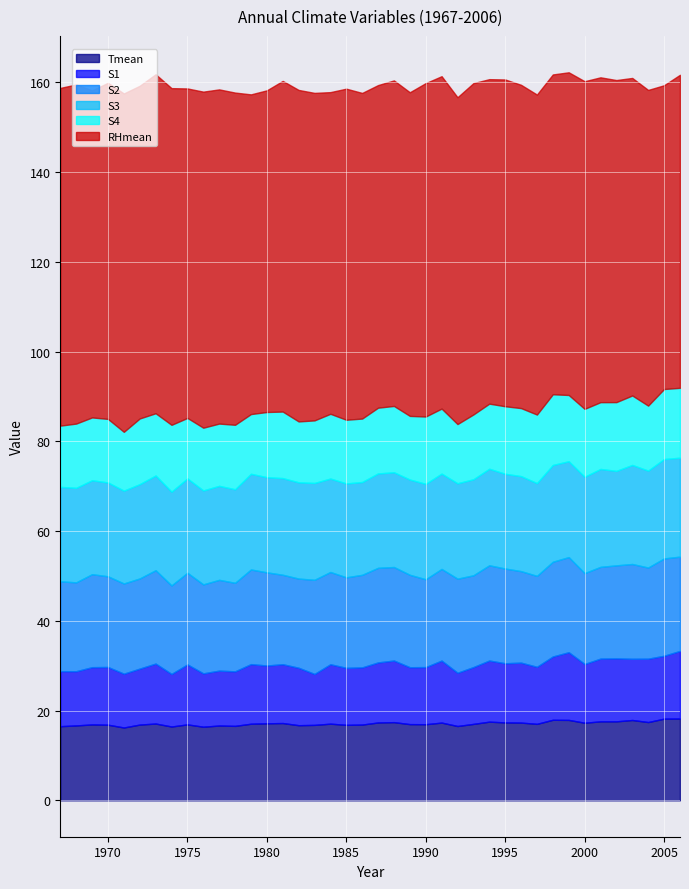

At how many categories does at least one series exceed 53?

40